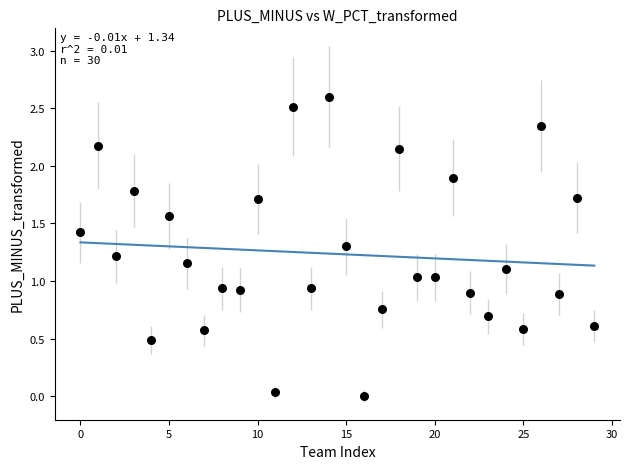

What is the range of Y values (max minus min)?

2.6